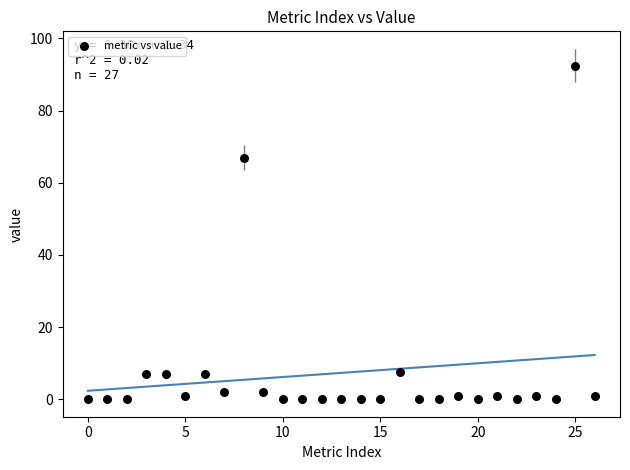

What is the range of Y values (max minus min)?

92.5